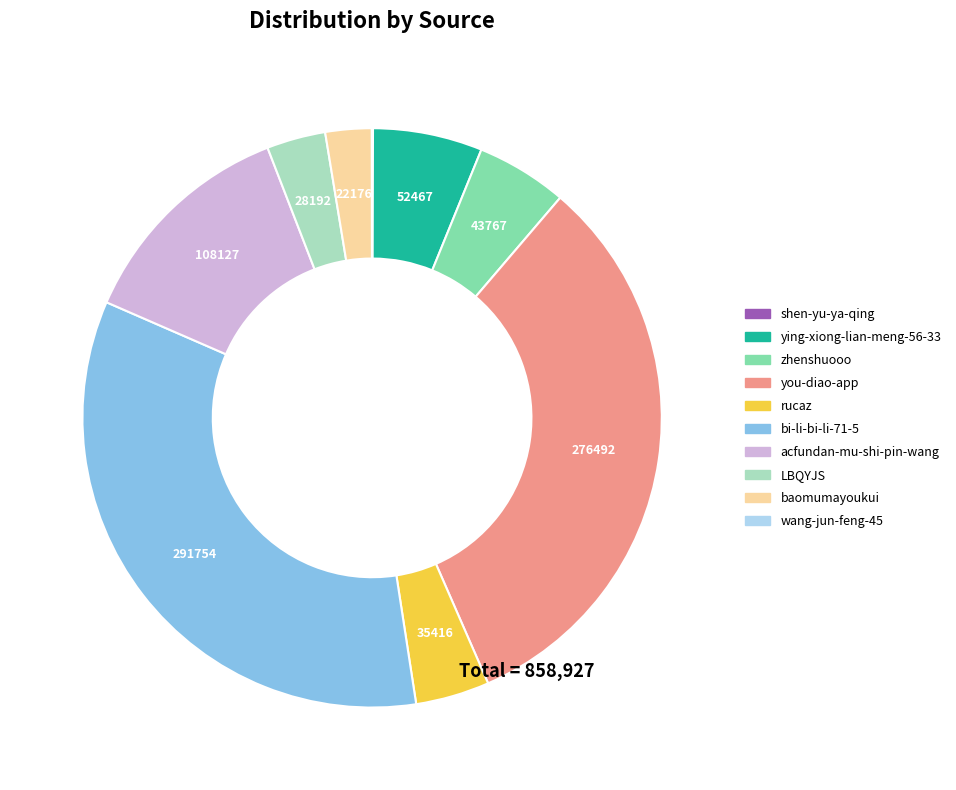

What is the largest slice in the pie chart?

bi-li-bi-li-71-5